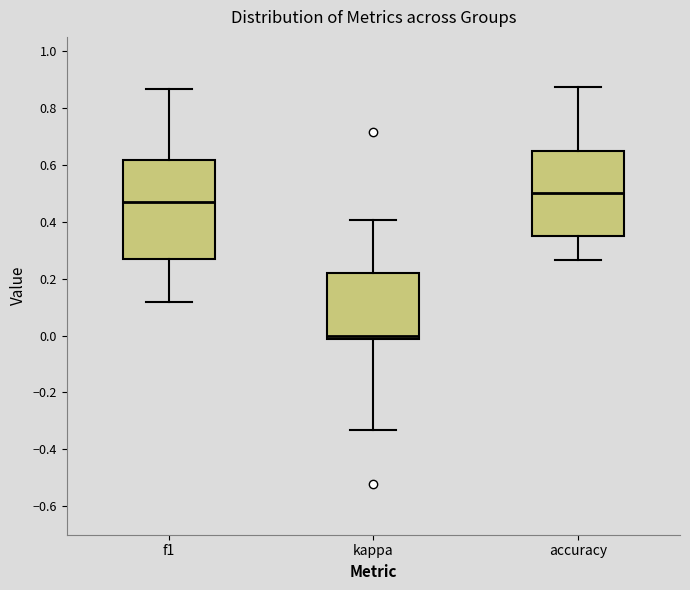

Which box has the highest median line?

accuracy